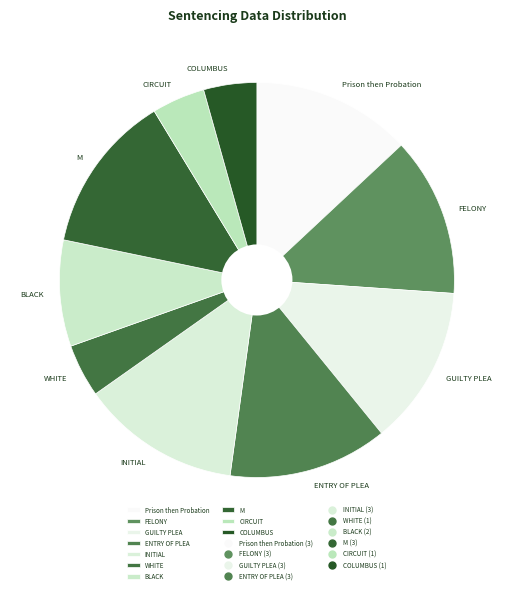

The WHITE slice represents 4% of the pie. True or false?

True